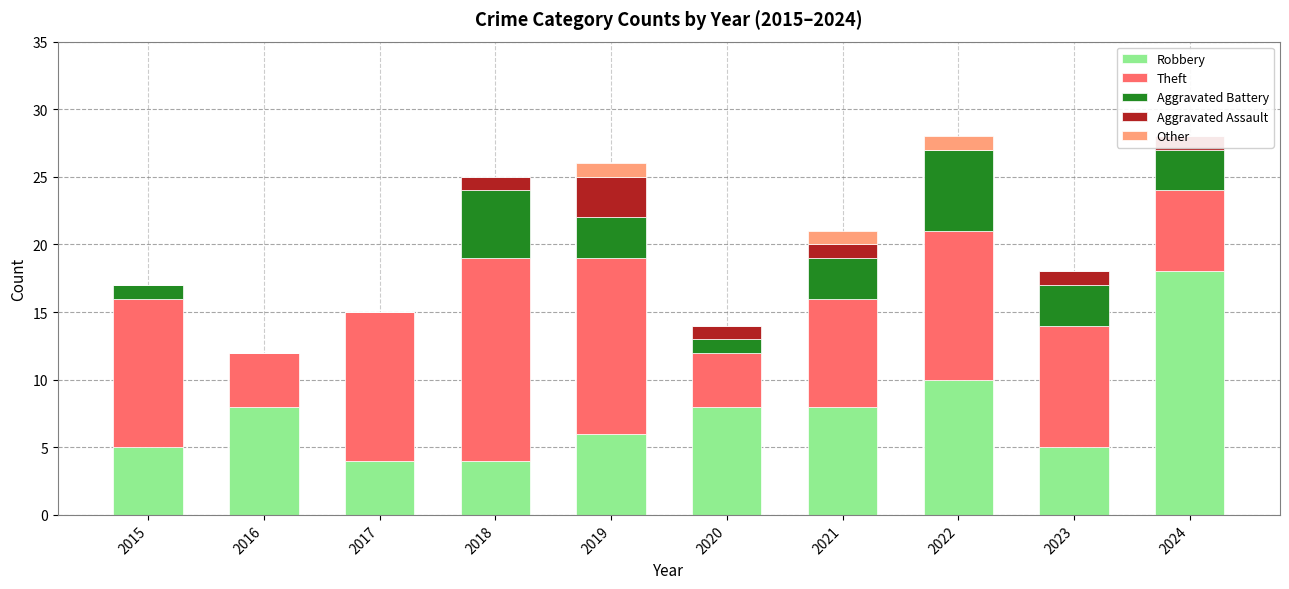

What is the difference between the highest and lowest values at 2018?

15